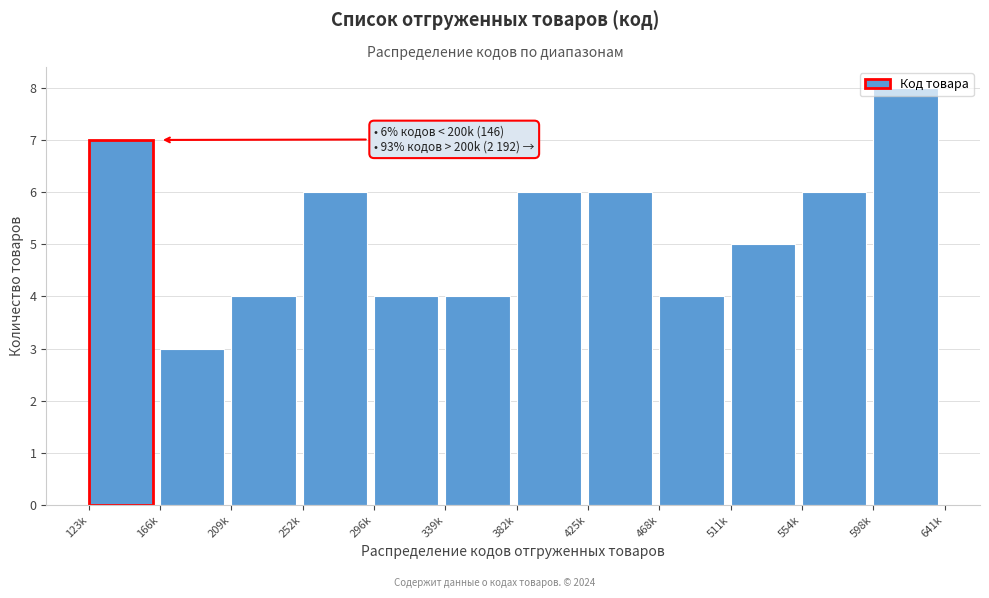

What is the label of the 3rd bar from the left?

209k